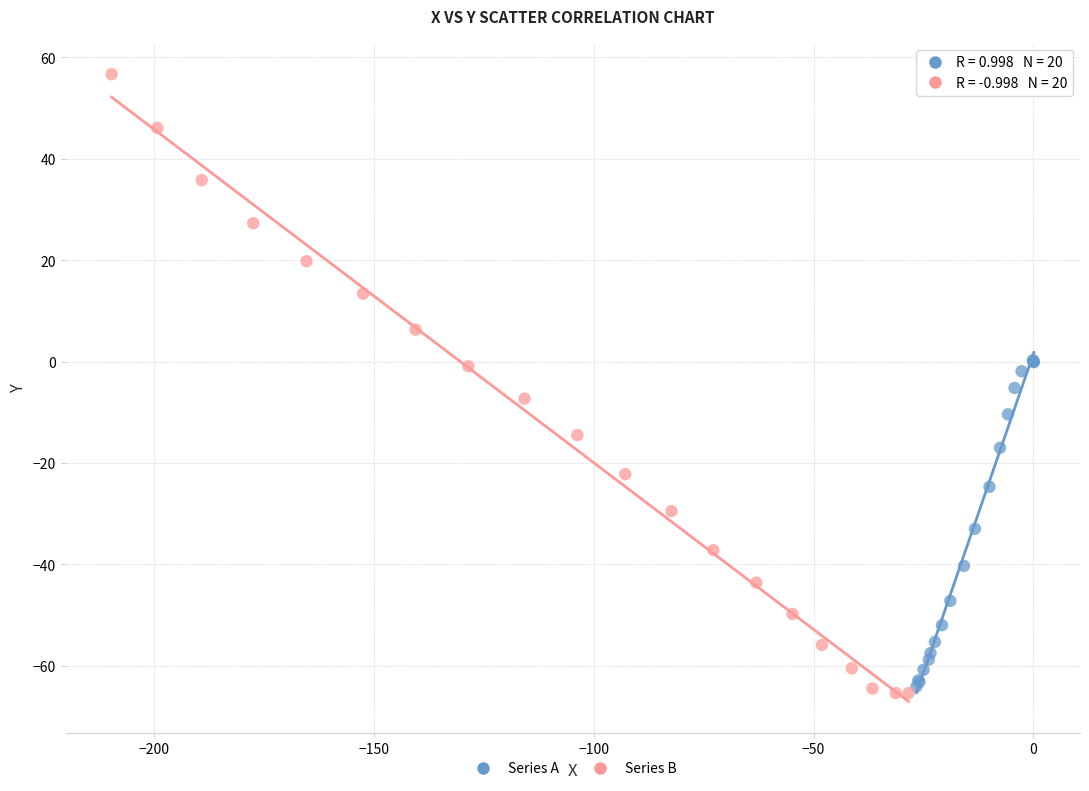

Which series contains the lowest Y value?

Series B